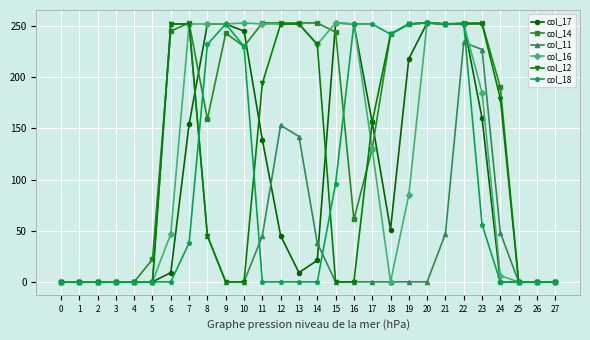

Read the col_14 value at 16, to the nearest 10.

60